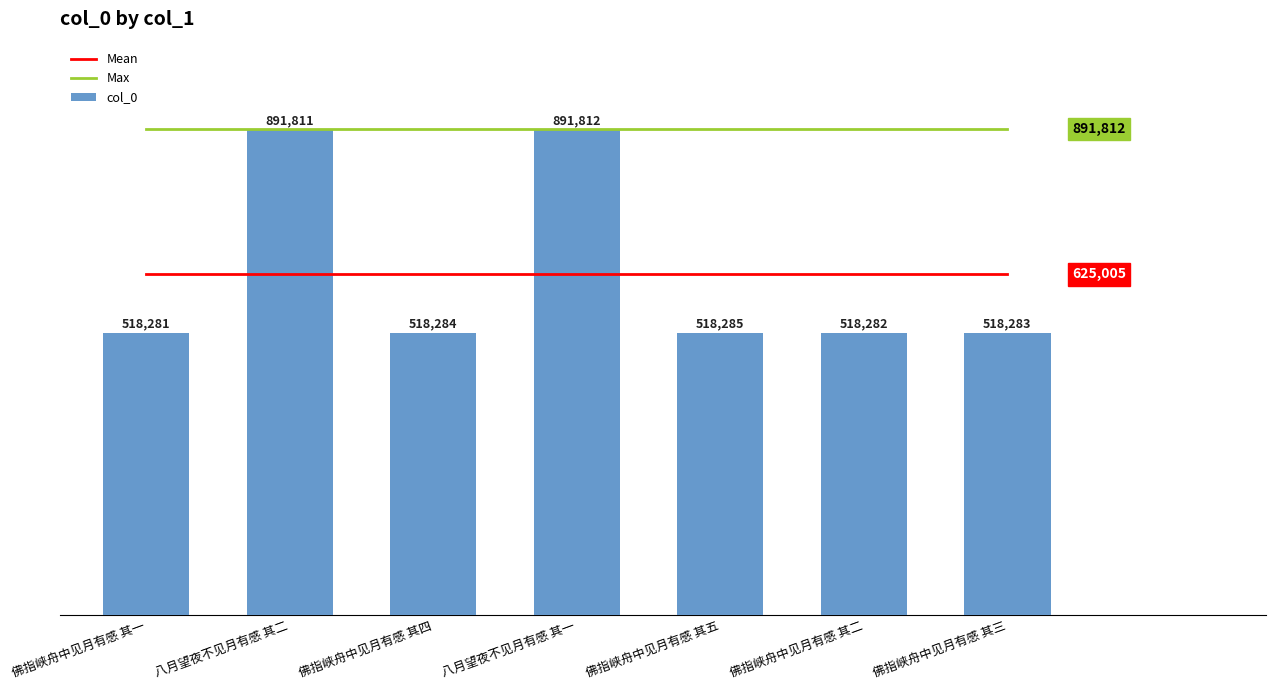

List the series in order of their peak value, highest first.

Max, col_0, Mean